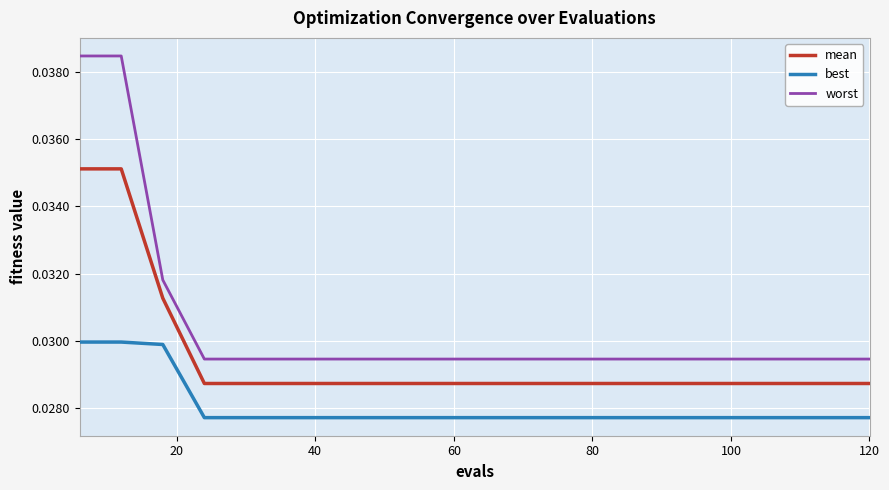

True or false: worst and best intersect in this chart.

False